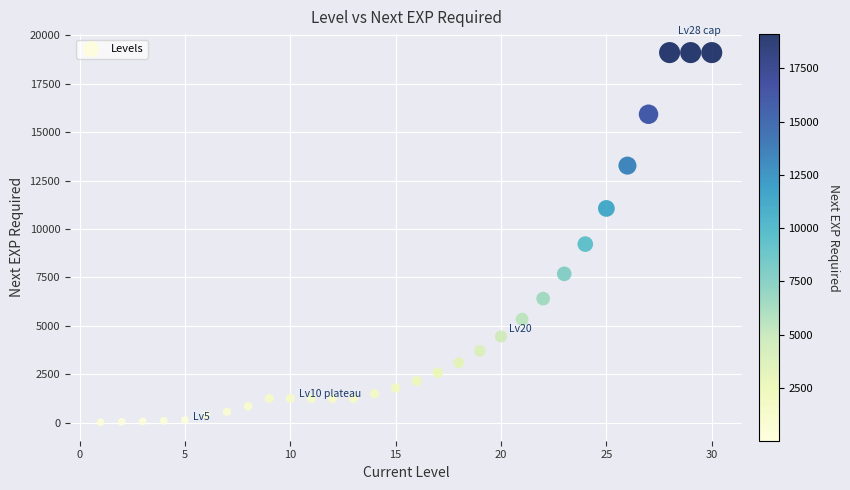

What Y value in the scatter plot is closest to 9563?

9218